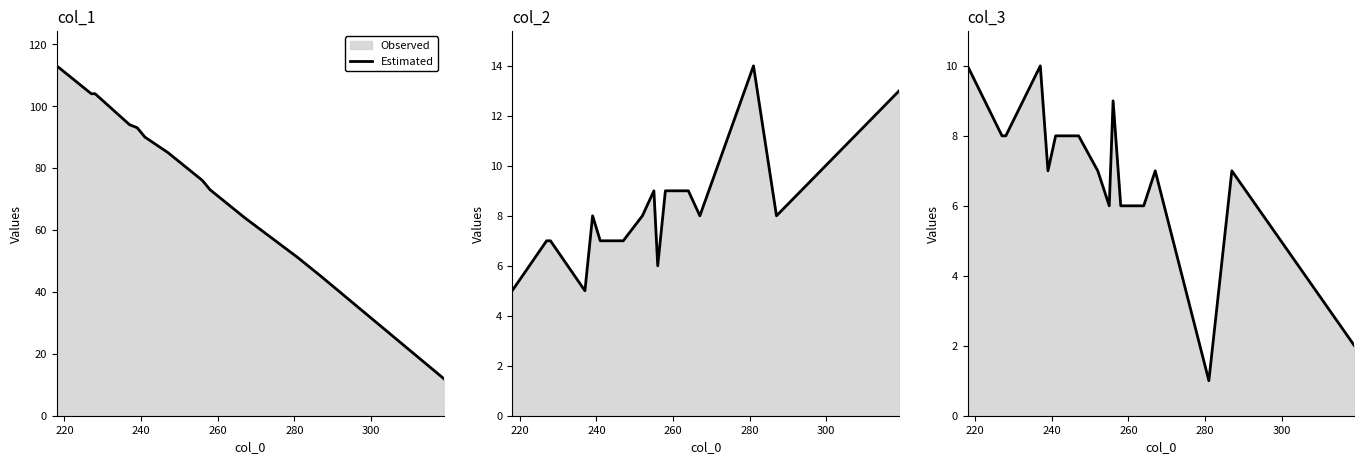

How many lines are shown in the chart?

1